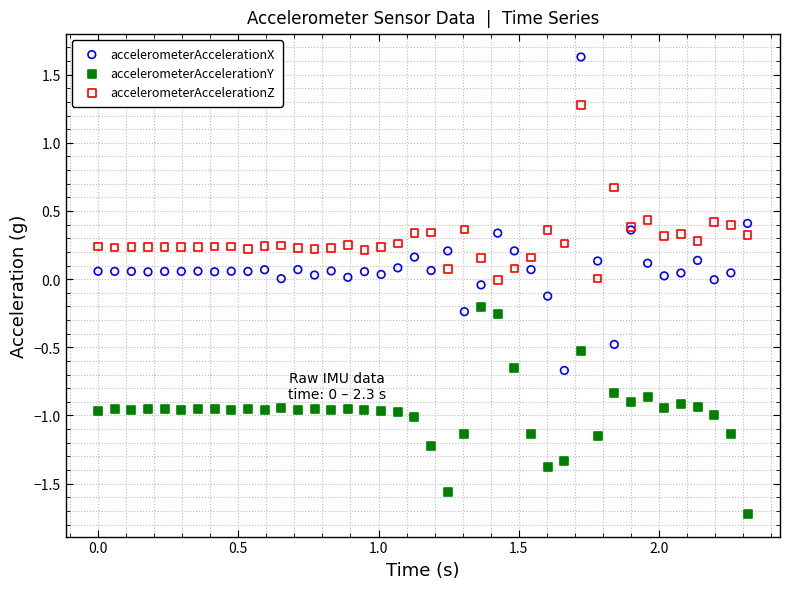

Which series has the largest Y range (max minus min)?

accelerometerAccelerationX